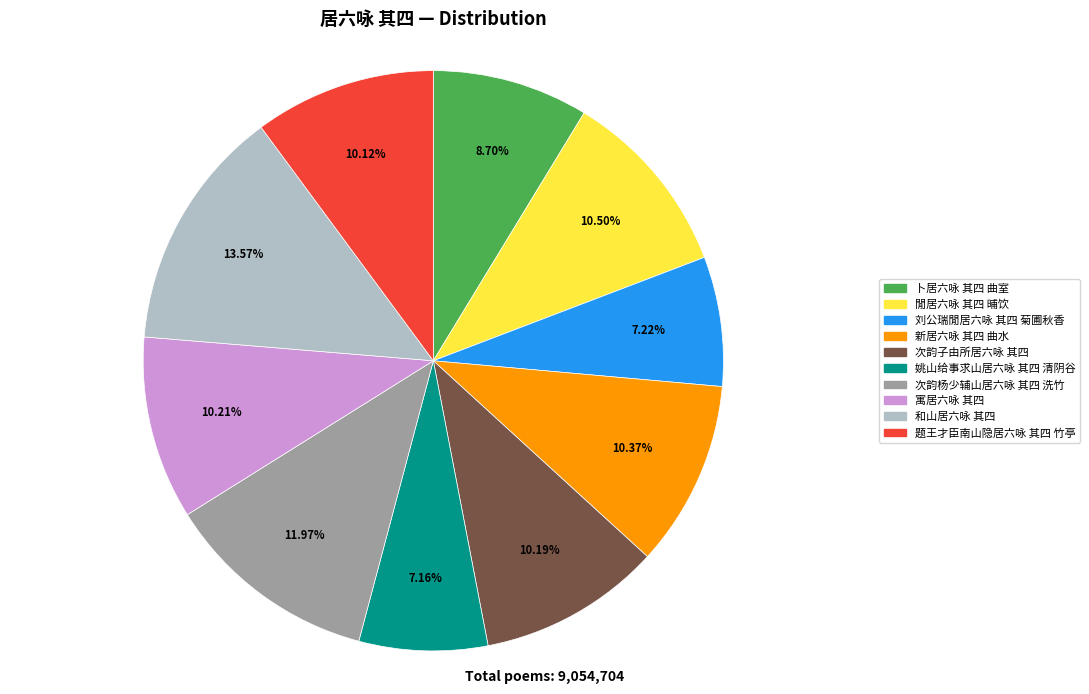

What is the largest slice in the pie chart?

和山居六咏 其四